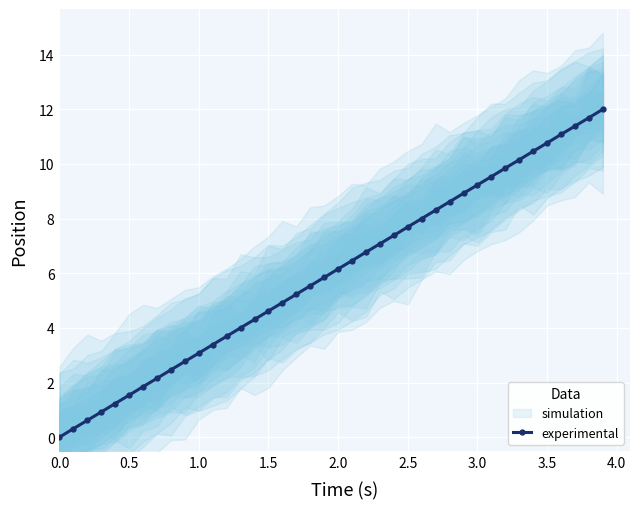

How many lines are shown in the chart?

1